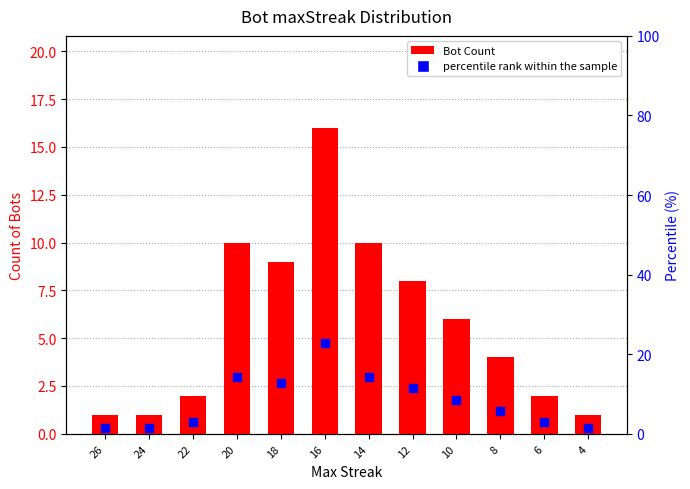

Is the value of Bot Count at 16 greater than the value of percentile rank at 24?

Yes